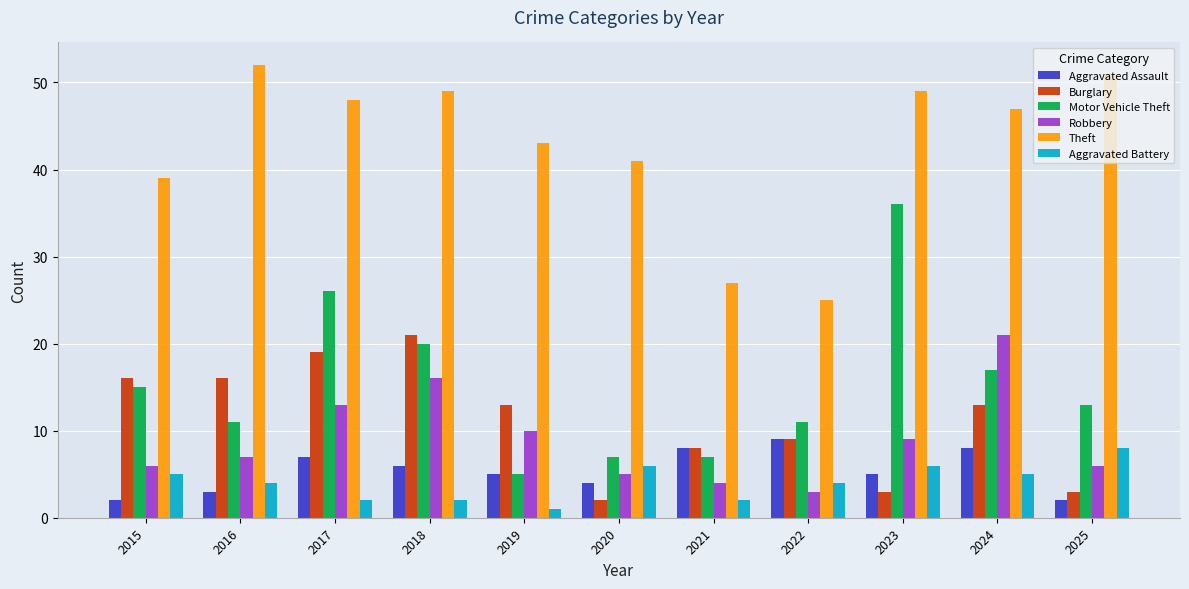

Reading left to right, extract all data points from this chart.

Aggravated Assault: 2015=2	2016=3	2017=7	2018=6	2019=5	2020=4	2021=8	2022=9	2023=5	2024=8	2025=2
Burglary: 2015=16	2016=16	2017=19	2018=21	2019=13	2020=2	2021=8	2022=9	2023=3	2024=13	2025=3
Motor Vehicle Theft: 2015=15	2016=11	2017=26	2018=20	2019=5	2020=7	2021=7	2022=11	2023=36	2024=17	2025=13
Robbery: 2015=6	2016=7	2017=13	2018=16	2019=10	2020=5	2021=4	2022=3	2023=9	2024=21	2025=6
Theft: 2015=39	2016=52	2017=48	2018=49	2019=43	2020=41	2021=27	2022=25	2023=49	2024=47	2025=51
Aggravated Battery: 2015=5	2016=4	2017=2	2018=2	2019=1	2020=6	2021=2	2022=4	2023=6	2024=5	2025=8